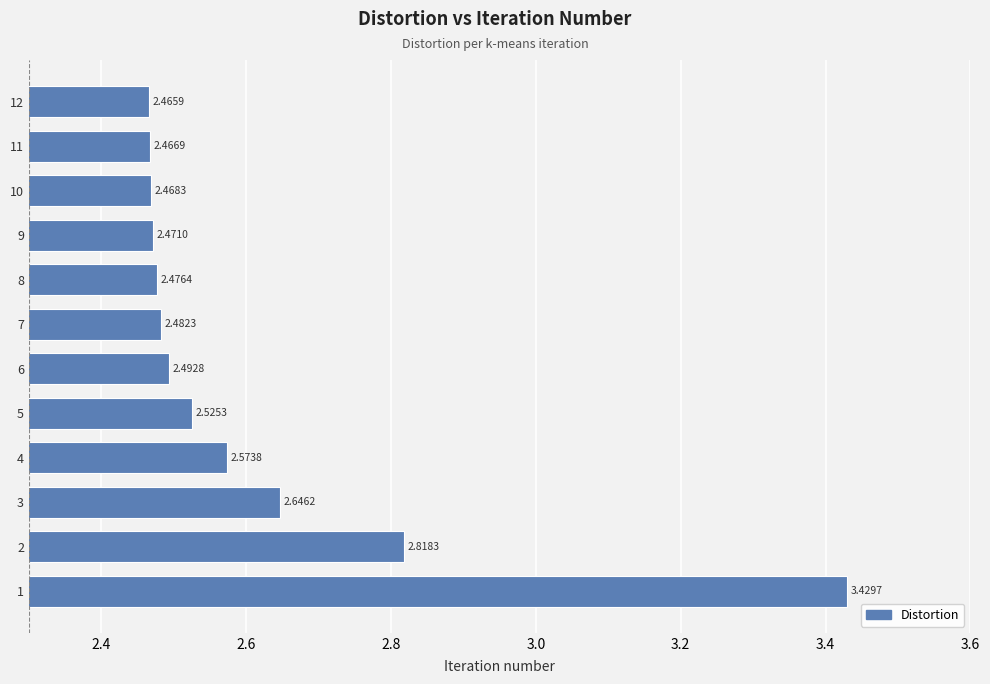

What is the ratio of the value at 4 to the value at 3?

1.0